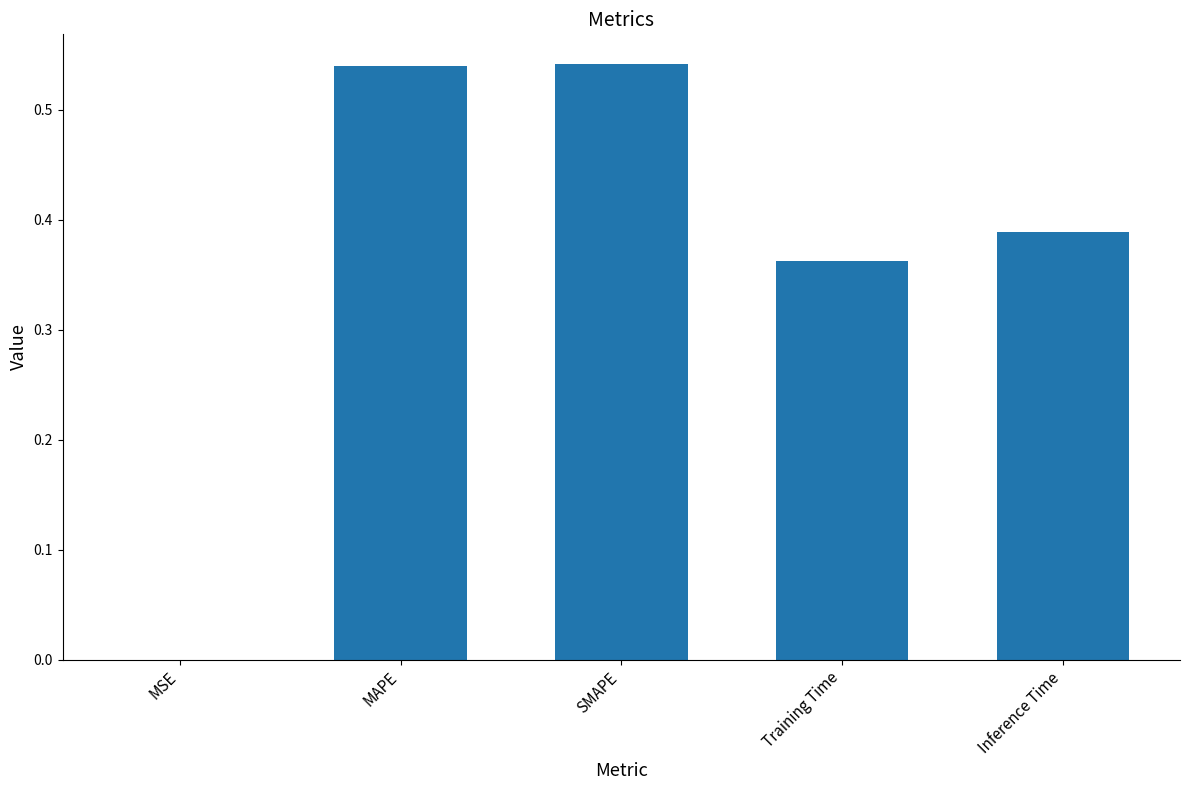

What is the sum of the values at SMAPE and Training Time?

0.9